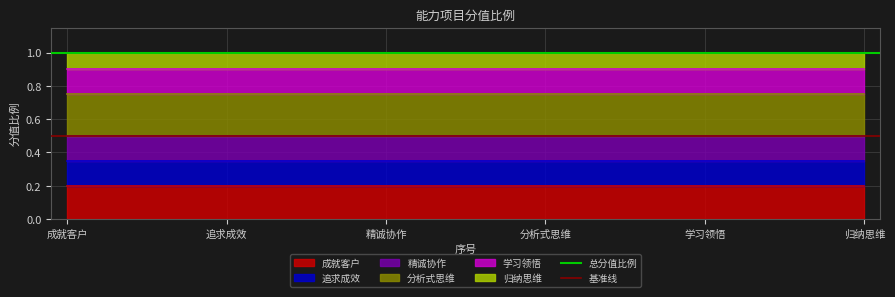

What is the average value of the 总分值比例 series?

1.0